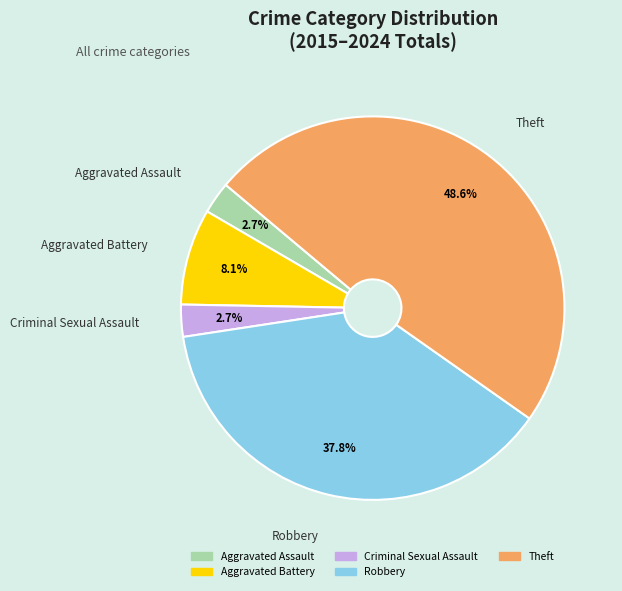

Combined, do Criminal Sexual Assault and Aggravated Battery account for over 50%?

No